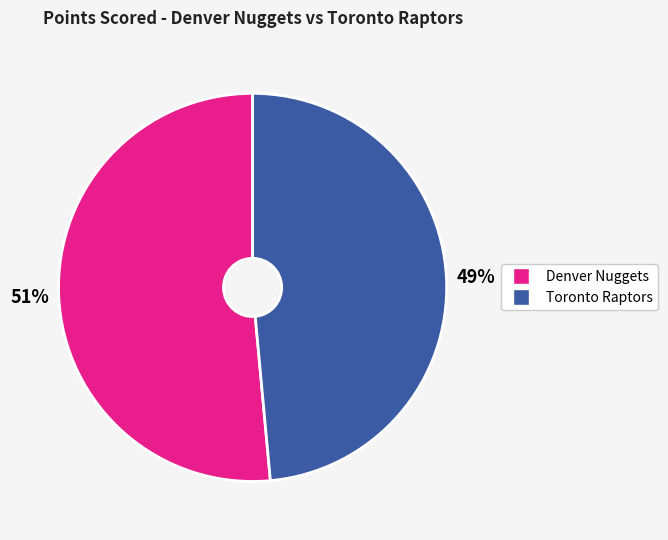

Is the sum of Toronto Raptors and Denver Nuggets greater than half?

Yes